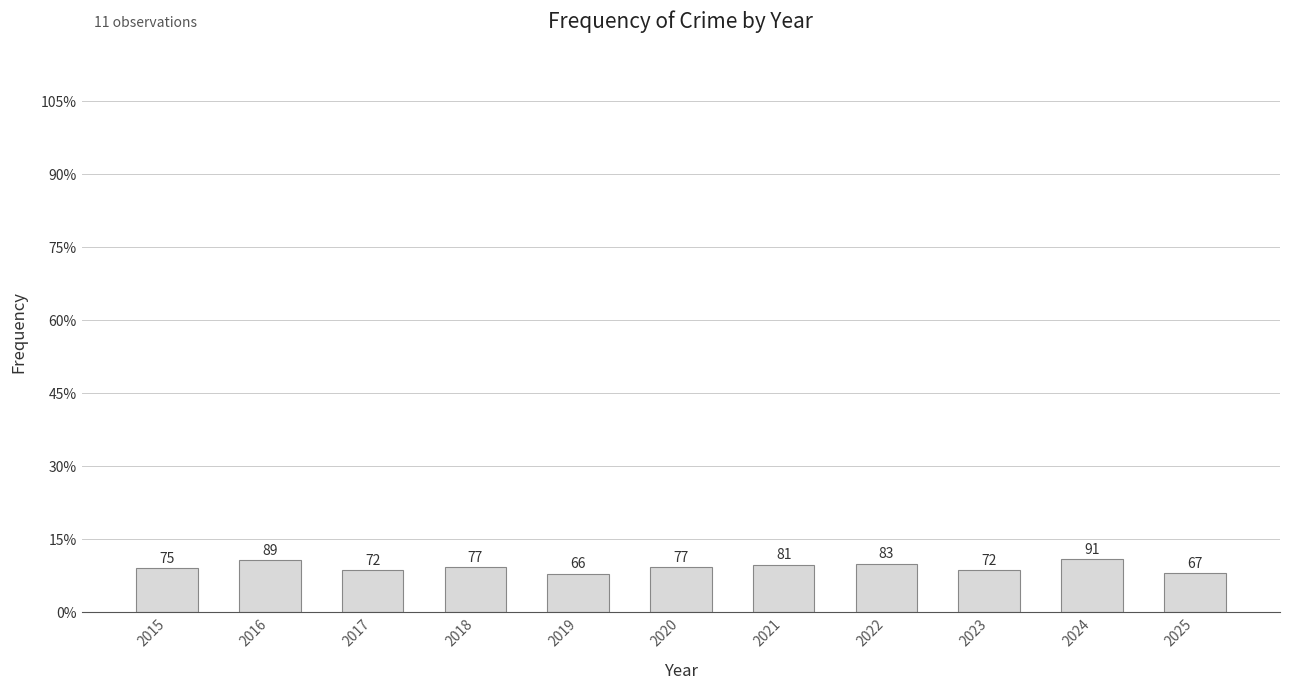

Reading right to left, extract all data points from this chart.

67	91	72	83	81	77	66	77	72	89	75